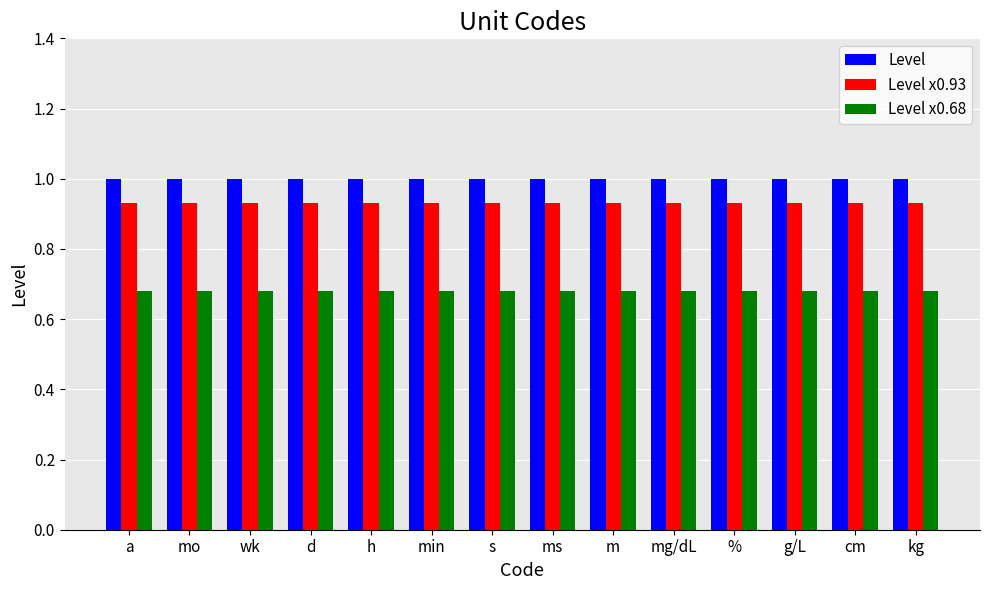

What is the label of the 10th bar from the right?

h